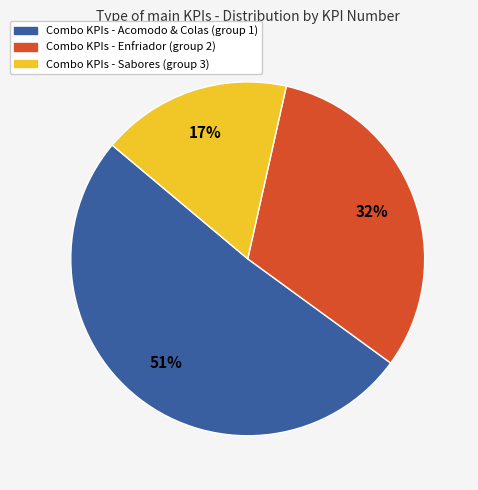

To the nearest percent, what is the difference between the largest and smallest slice percentages?

34%